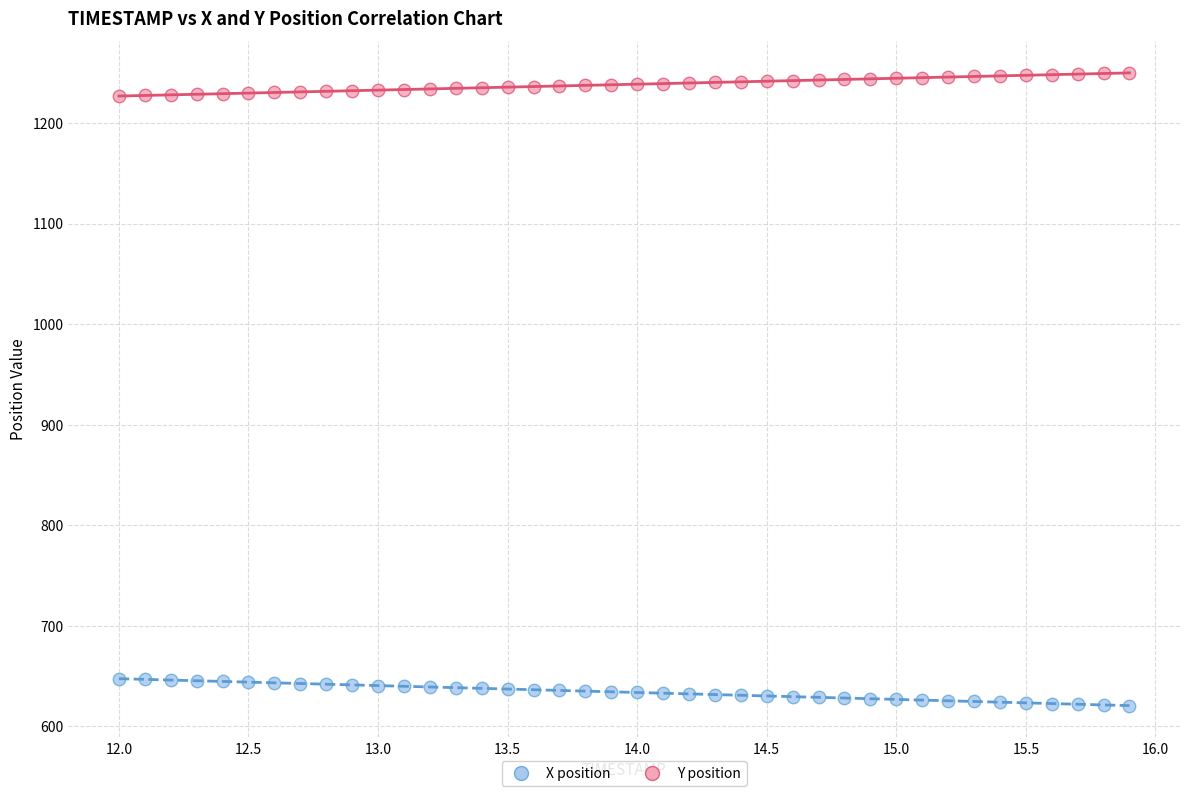

Across all data points, what is the range of Y values (max minus min)?

629.3